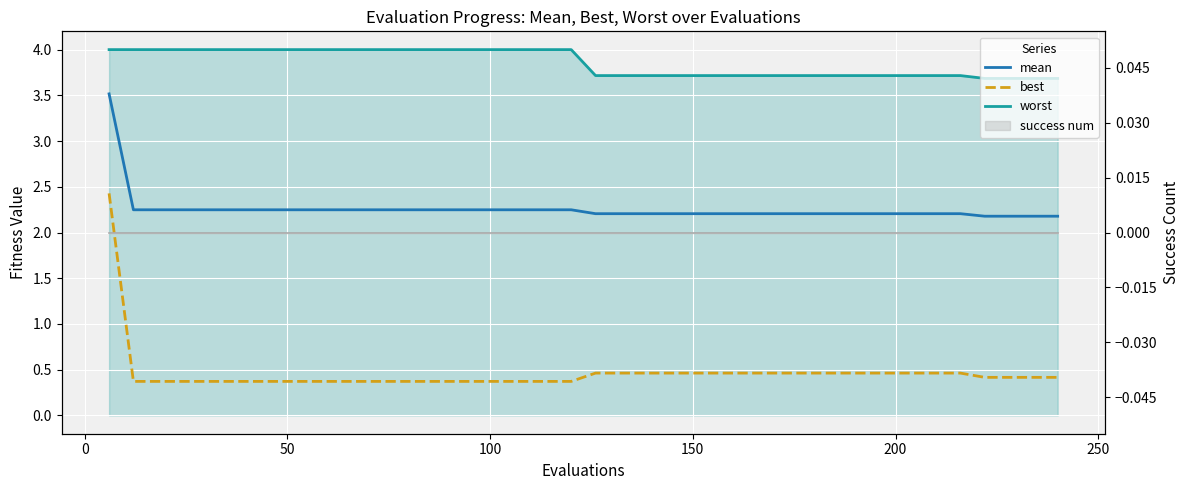

The value of mean at 20 is 2.2. True or false?

True